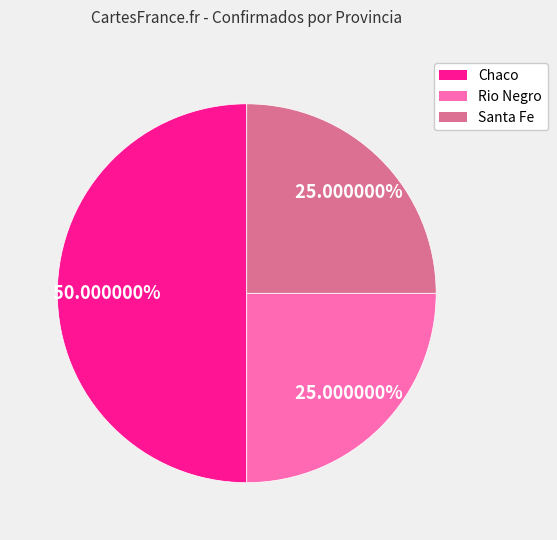

How many segments does this pie chart have?

3